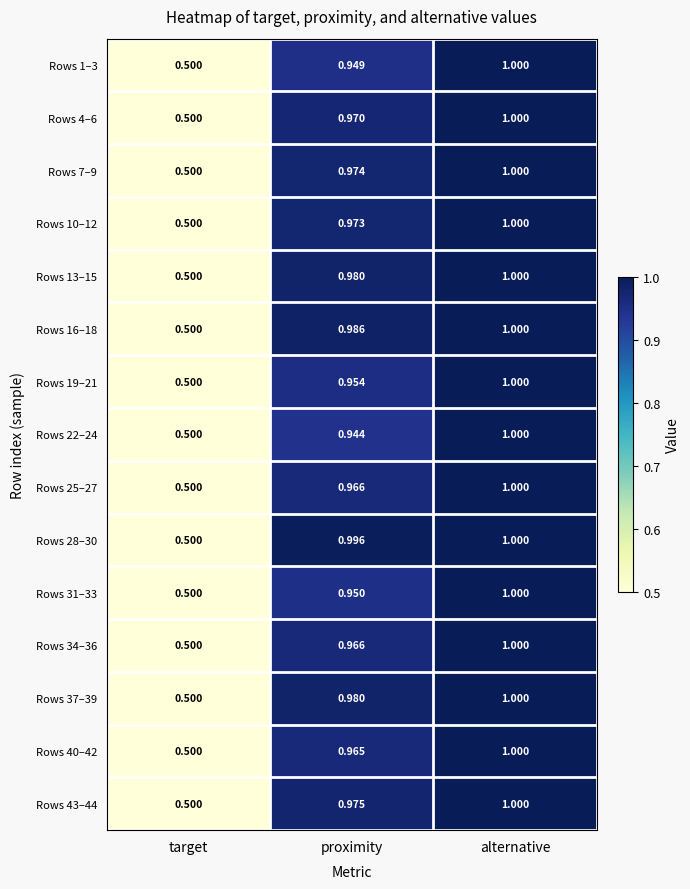

Rank the categories by Rows 37–39 value from highest to lowest.

alternative, proximity, target